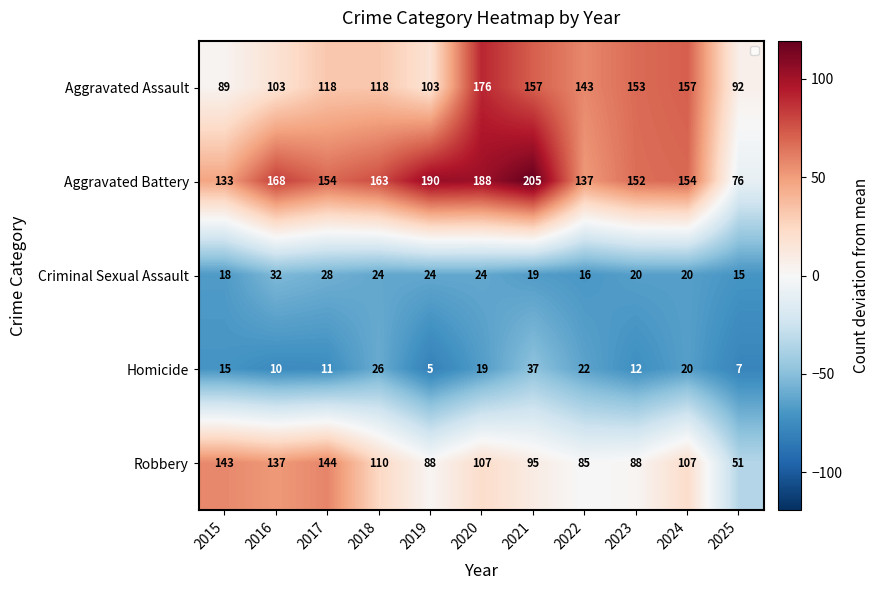

What is the total value across all series at 2020?

514